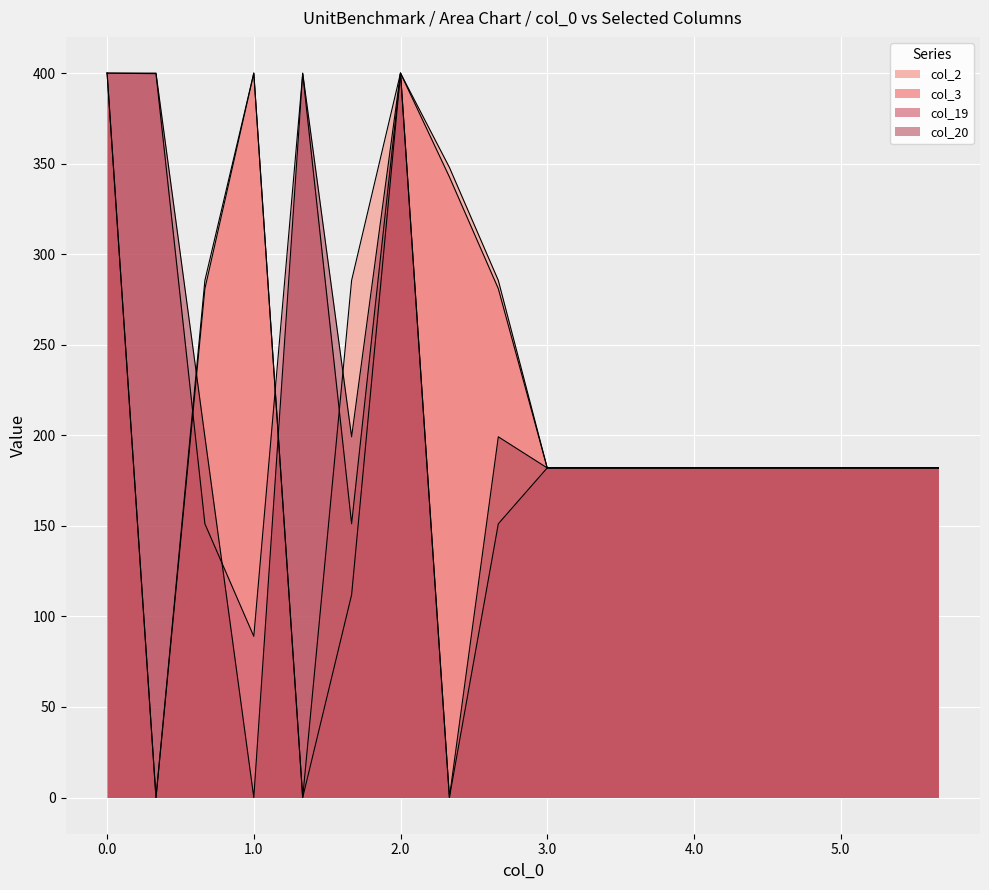

Which series ends up on top after the final intersection of col_19 and col_2?

col_2